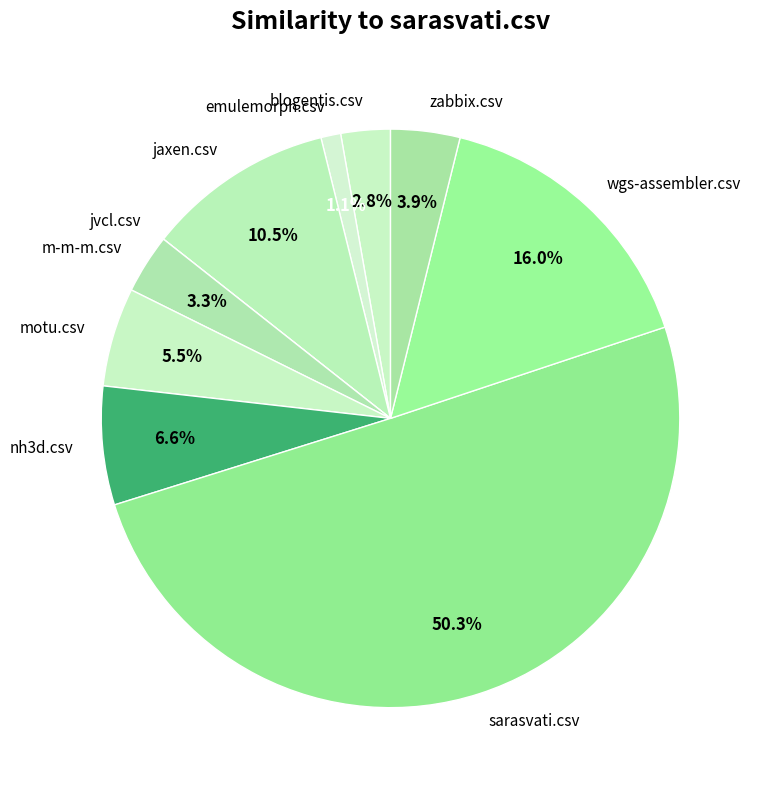

Which category accounts for the majority?

sarasvati.csv